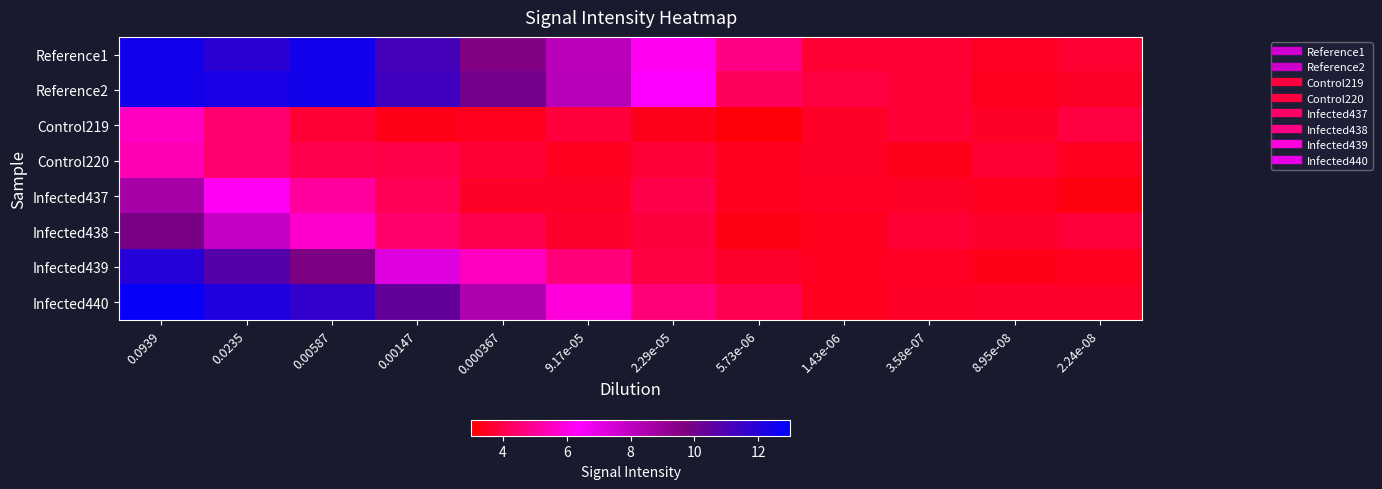

Reading right to left, what are all the values shown in this chart?

Reference1: 2.24e-08=3.7	8.95e-08=3.5	3.58e-07=3.7	1.43e-06=3.7	5.73e-06=4.7	2.29e-05=6.1	9.17e-05=8.2	0.000367=9.6	0.00147=11.2	0.00587=12.5	0.0235=11.8	0.0939=12.5
Reference2: 2.24e-08=3.5	8.95e-08=3.4	3.58e-07=3.7	1.43e-06=3.9	5.73e-06=4.2	2.29e-05=6.4	9.17e-05=8.2	0.000367=10.0	0.00147=11.3	0.00587=12.5	0.0235=12.3	0.0939=12.5
Control219: 2.24e-08=3.9	8.95e-08=3.5	3.58e-07=3.7	1.43e-06=3.5	5.73e-06=3.1	2.29e-05=3.4	9.17e-05=3.8	0.000367=3.5	0.00147=3.3	0.00587=3.7	0.0235=4.5	0.0939=5.6
Control220: 2.24e-08=3.4	8.95e-08=3.7	3.58e-07=3.4	1.43e-06=3.5	5.73e-06=3.4	2.29e-05=3.8	9.17e-05=3.5	0.000367=3.7	0.00147=4.0	0.00587=4.1	0.0235=4.5	0.0939=5.4
Infected437: 2.24e-08=3.2	8.95e-08=3.5	3.58e-07=3.5	1.43e-06=3.5	5.73e-06=3.4	2.29e-05=4.0	9.17e-05=3.5	0.000367=3.5	0.00147=4.1	0.00587=5.1	0.0235=6.2	0.0939=8.6
Infected438: 2.24e-08=3.8	8.95e-08=3.6	3.58e-07=3.7	1.43e-06=3.4	5.73e-06=3.2	2.29e-05=3.8	9.17e-05=3.6	0.000367=4.0	0.00147=4.4	0.00587=5.7	0.0235=7.9	0.0939=9.8
Infected439: 2.24e-08=3.4	8.95e-08=3.3	3.58e-07=3.5	1.43e-06=3.4	5.73e-06=3.5	2.29e-05=3.9	9.17e-05=4.6	0.000367=5.5	0.00147=7.2	0.00587=9.7	0.0235=10.8	0.0939=12.0
Infected440: 2.24e-08=3.6	8.95e-08=3.6	3.58e-07=3.5	1.43e-06=3.4	5.73e-06=4.1	2.29e-05=4.6	9.17e-05=5.9	0.000367=8.5	0.00147=10.3	0.00587=11.7	0.0235=12.1	0.0939=12.8